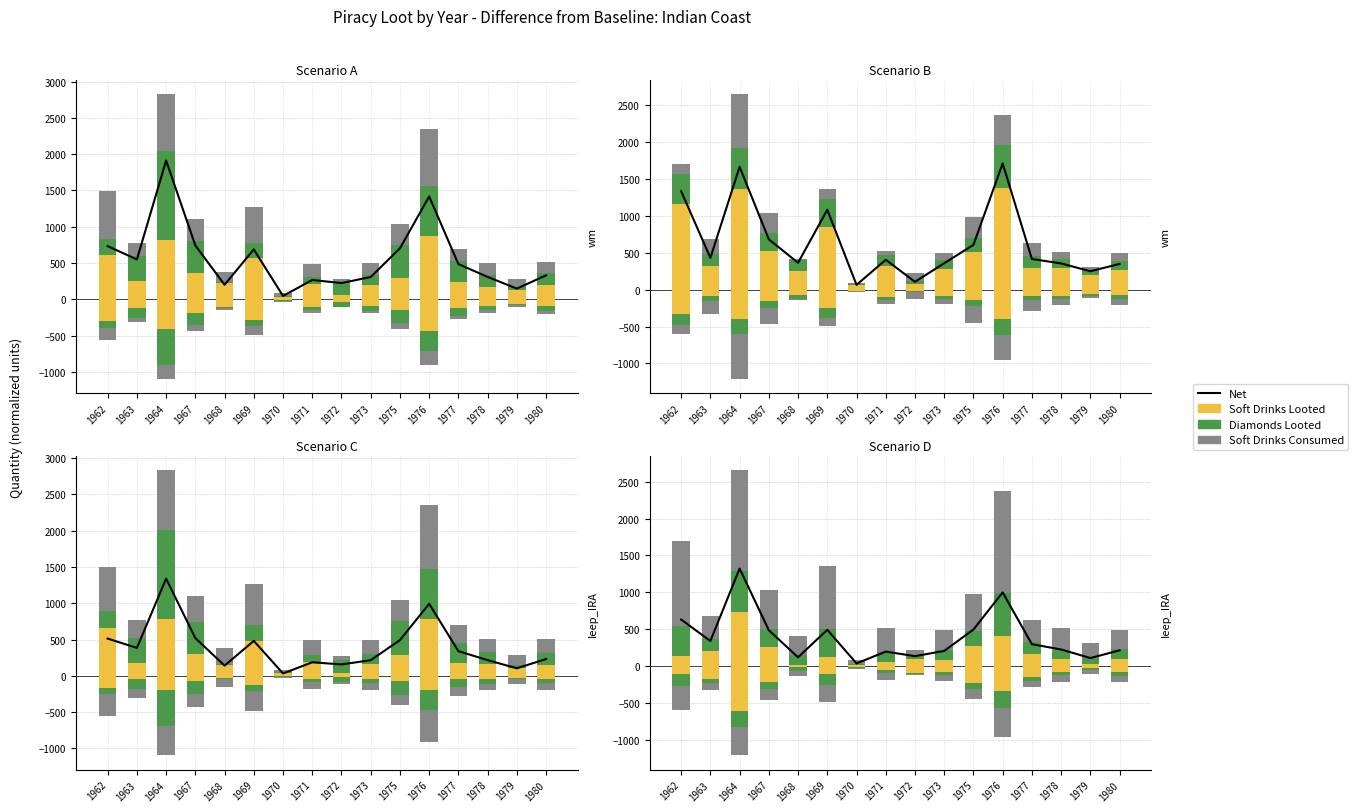

Reading left to right, extract all data points from this chart.

Net: 1962=631.2	1963=341.3	1964=1322.0	1967=486.6	1968=120.2	1969=492.7	1970=37.1	1971=197.5	1972=135.4	1973=206.8	1975=496.1	1976=999.2	1977=297.4	1978=226.1	1979=110.1	1980=214.2
Soft Drinks Looted: 1962=135.4	1963=206.2	1964=735.5	1967=261.5	1968=10.9	1969=127.9	1970=12.9	1971=57.2	1972=103.0	1973=88.2	1975=276.8	1976=411.6	1977=169.7	1978=99.0	1979=24.5	1980=101.6
Diamonds Looted: 1962=405.6	1963=164.6	1964=549.0	1967=245.1	1968=145.8	1969=379.6	1970=19.8	1971=136.8	1972=41.8	1973=128.2	1975=193.2	1976=584.8	1977=162.2	1978=114.8	1979=85.5	1980=128.7
Soft Drinks Consumed: 1962=1156.8	1963=315.3	1964=1368.4	1967=525.2	1968=255.1	1969=851.3	1970=56.5	1971=327.2	1972=75.7	1973=276.7	1975=511.7	1976=1371.0	1977=298.0	1978=296.6	1979=199.5	1980=262.8